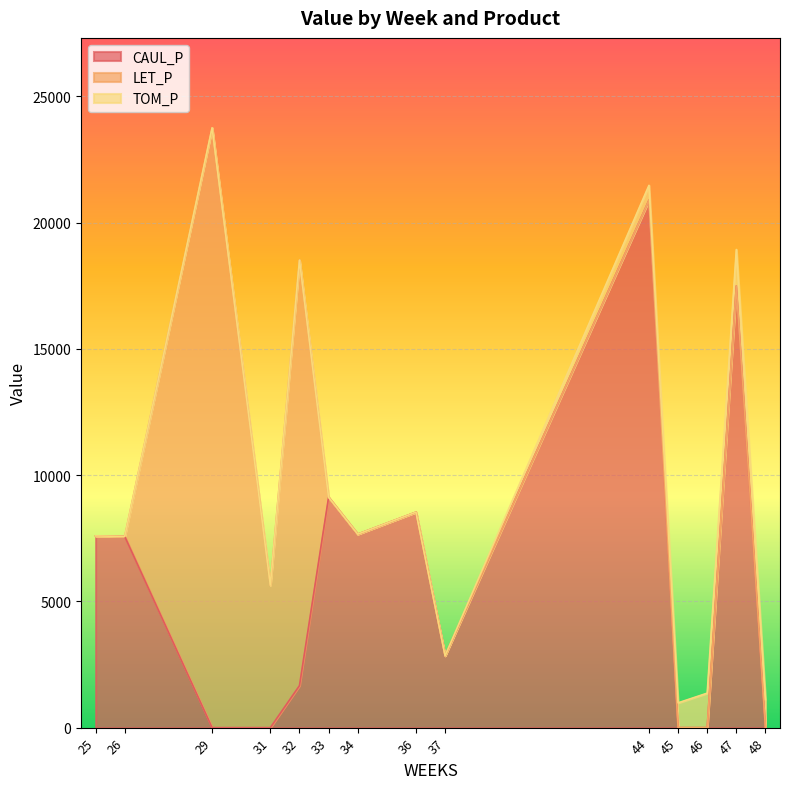

What are all the series names shown in the legend?

CAUL_P, LET_P, TOM_P